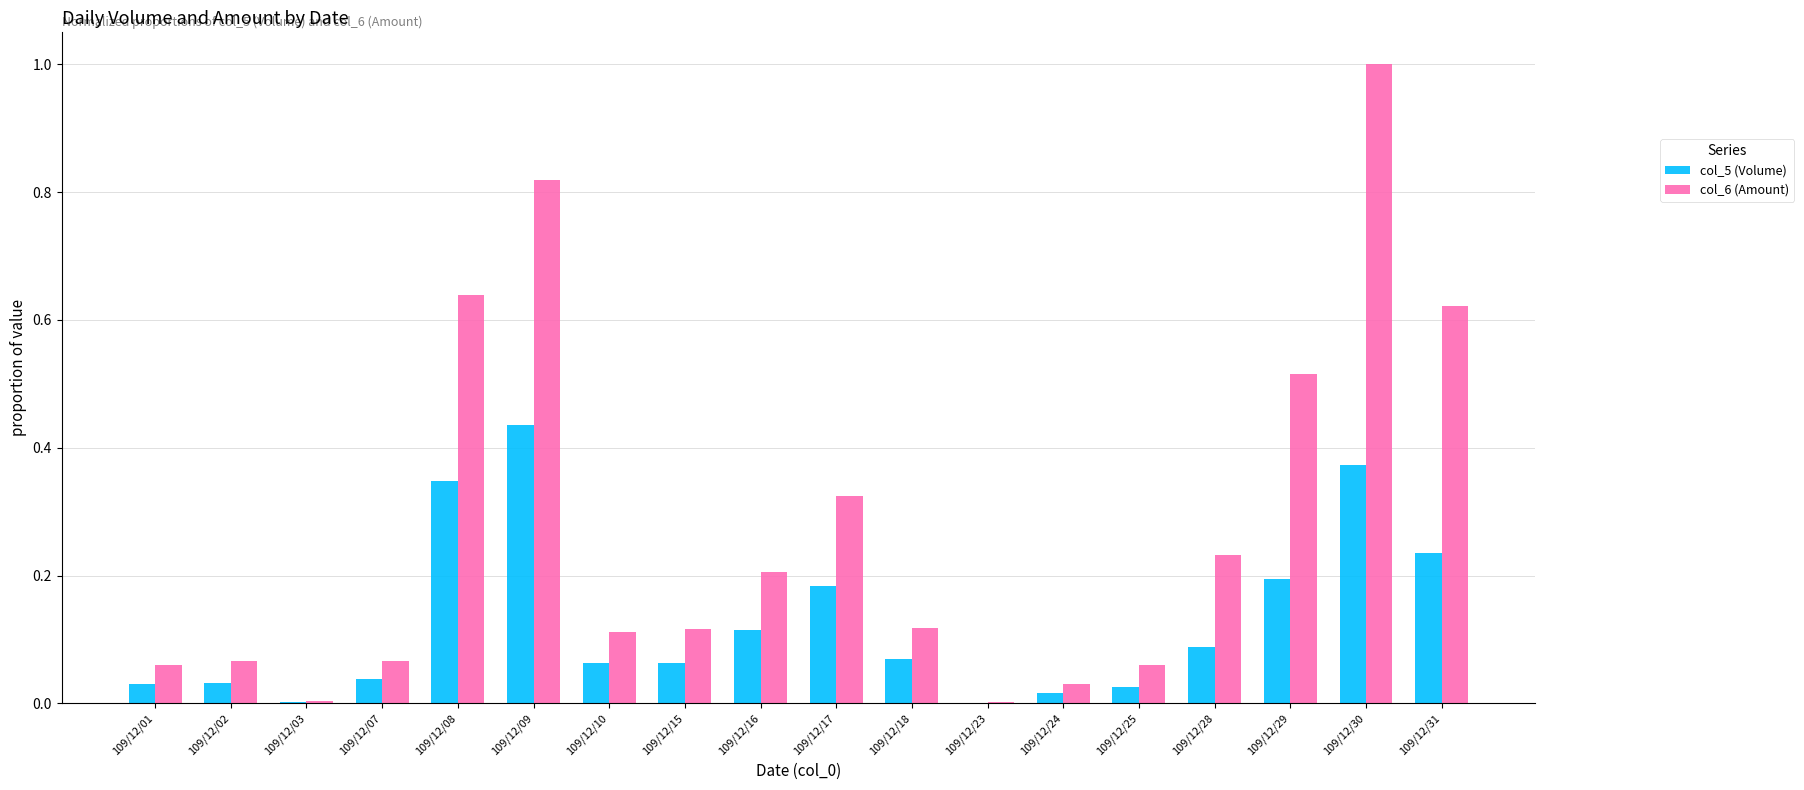

Is the value of col_6 (Amount) at 109/12/03 greater than the value of col_5 (Volume) at 109/12/17?

No